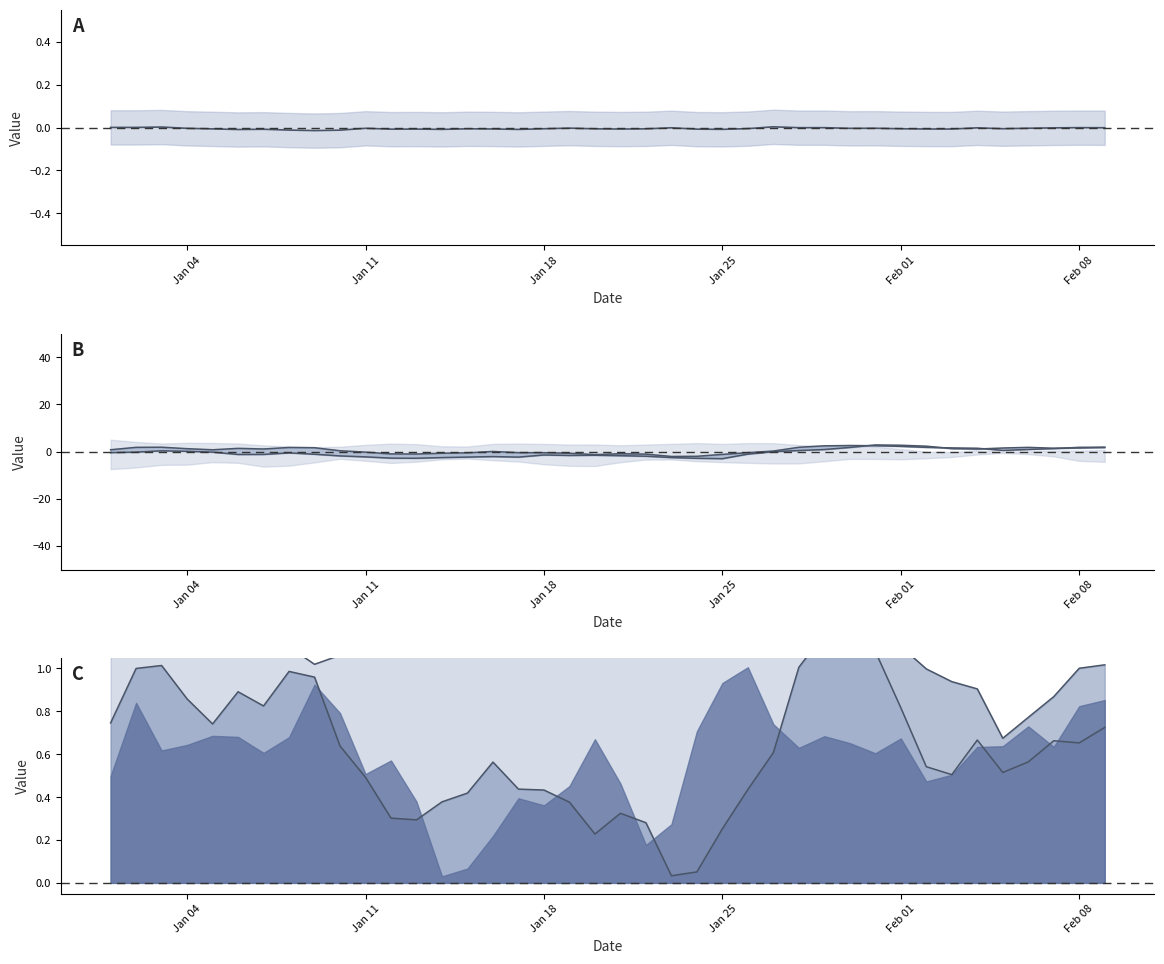

What is the highest value of the 1993 line series?

1.2